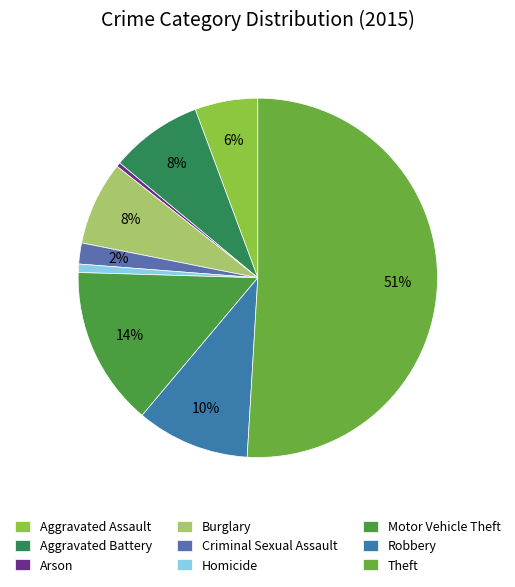

Which category has the smallest portion of the pie?

Arson